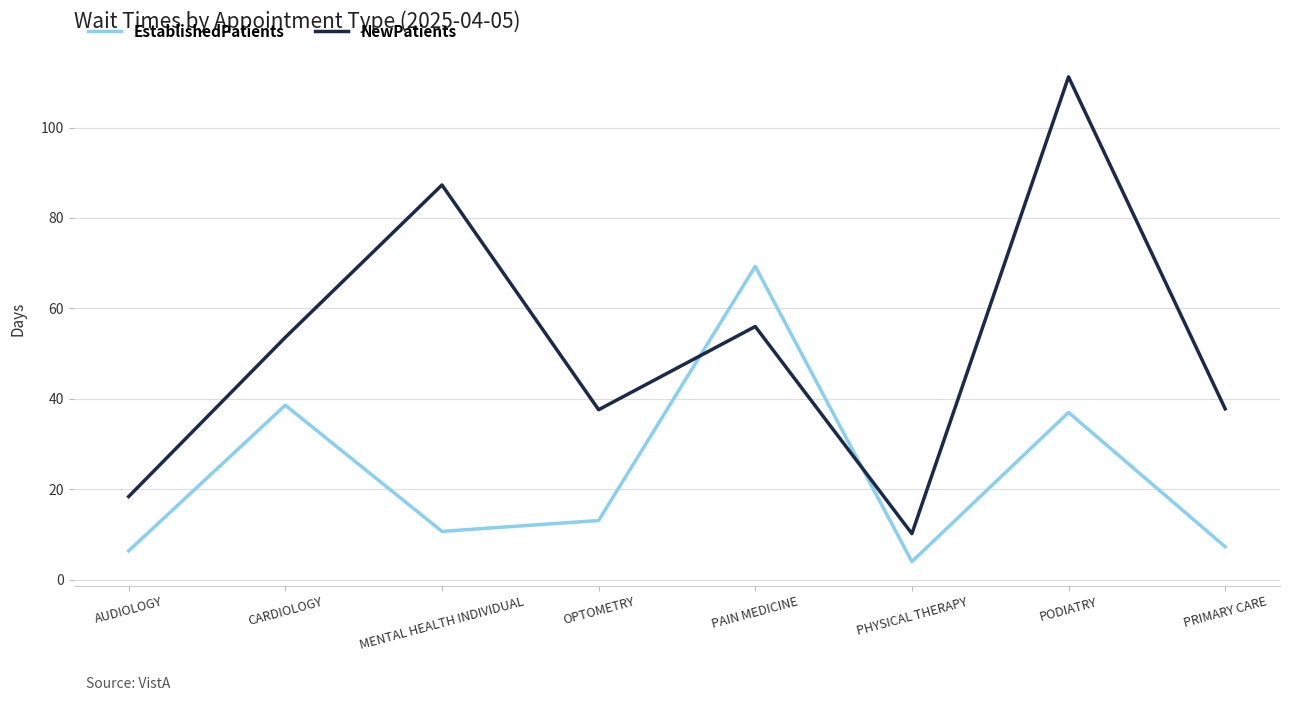

Which series has the largest range (max minus min)?

NewPatients